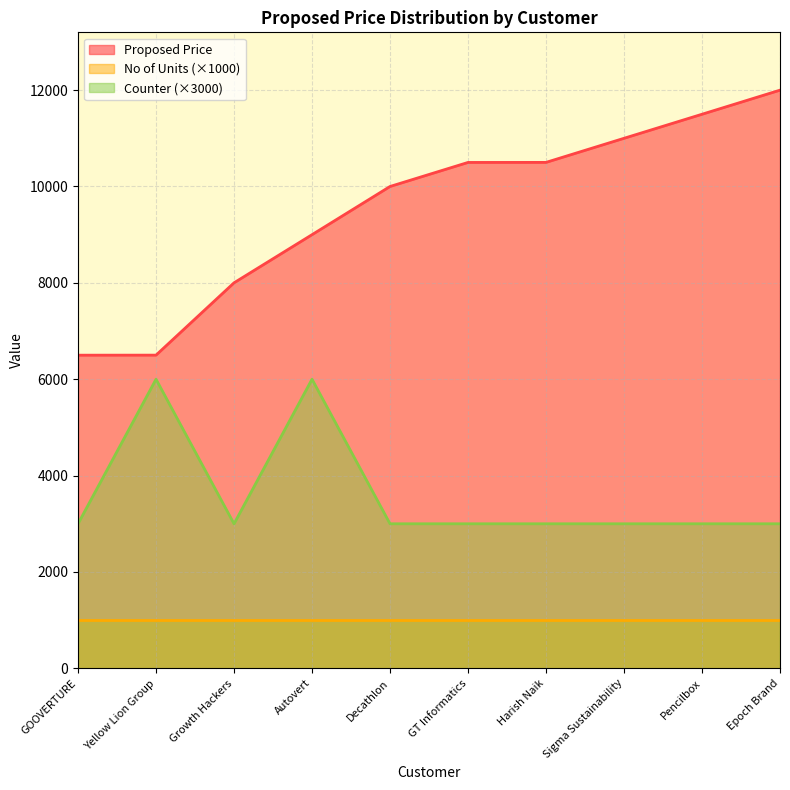

How many series are shown in this chart?

3